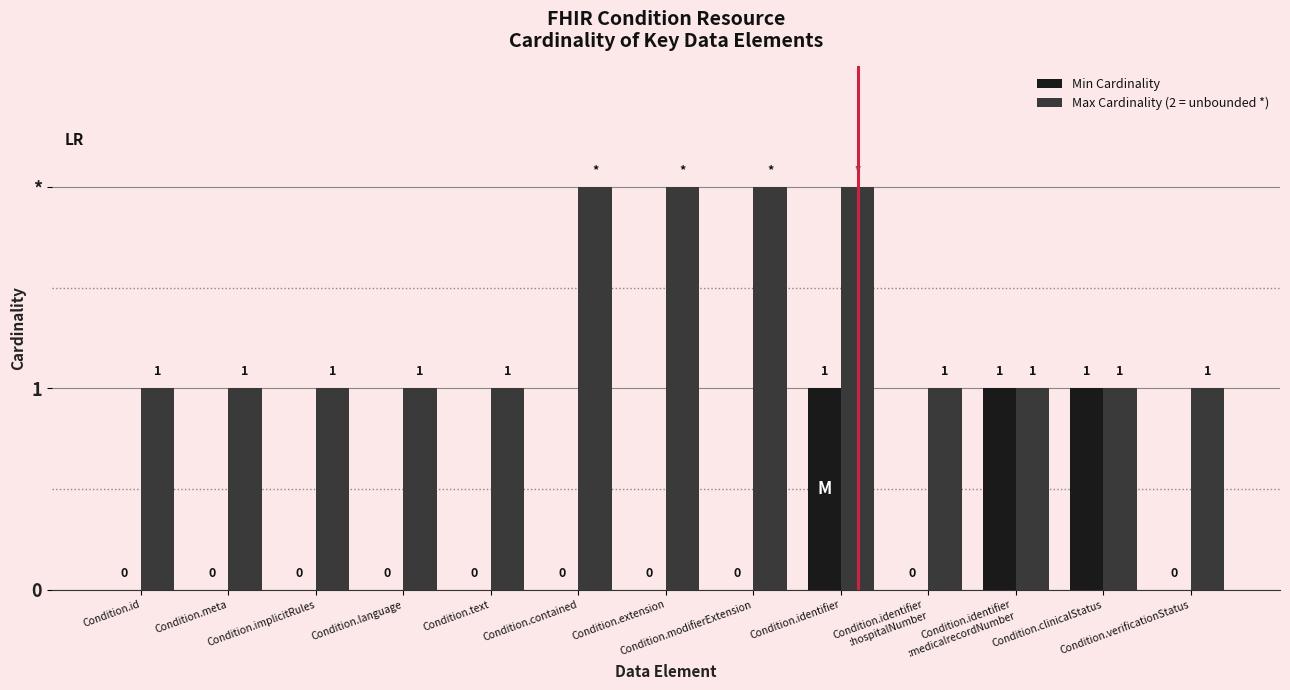

At which label is Min Cardinality closest to 0?

Condition.id